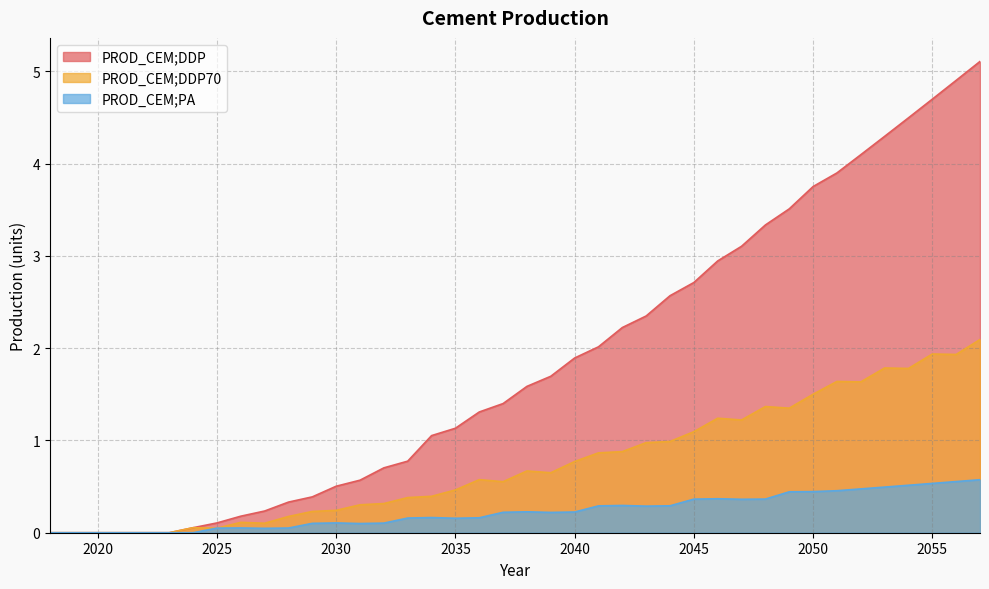

Reading left to right, transcribe all the data shown in this chart.

PROD_CEM;DDP: 0.0	0.0	0.0	0.0	0.0	0.0	0.1	0.1	0.2	0.2	0.3	0.4	0.5	0.6	0.7	0.8	1.1	1.1	1.3	1.4	1.6	1.7	1.9	2.0	2.2	2.3	2.6	2.7	2.9	3.1	3.3	3.5	3.8	3.9	4.1	4.3	4.5	4.7	4.9	5.1
PROD_CEM;DDP70: 0.0	0.0	0.0	0.0	0.0	0.0	0.1	0.0	0.1	0.1	0.2	0.2	0.2	0.3	0.3	0.4	0.4	0.5	0.6	0.6	0.7	0.6	0.8	0.9	0.9	1.0	1.0	1.1	1.2	1.2	1.4	1.3	1.5	1.6	1.6	1.8	1.8	1.9	1.9	2.1
PROD_CEM;PA: 0.0	0.0	0.0	0.0	0.0	0.0	0.0	0.0	0.1	0.0	0.1	0.1	0.1	0.1	0.1	0.2	0.2	0.2	0.2	0.2	0.2	0.2	0.2	0.3	0.3	0.3	0.3	0.4	0.4	0.4	0.4	0.4	0.4	0.5	0.5	0.5	0.5	0.5	0.6	0.6